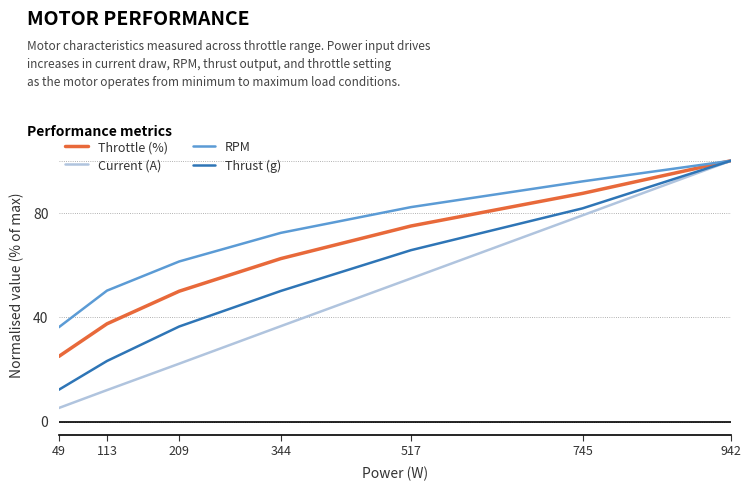

What is the approximate value of RPM at 745?

92.1